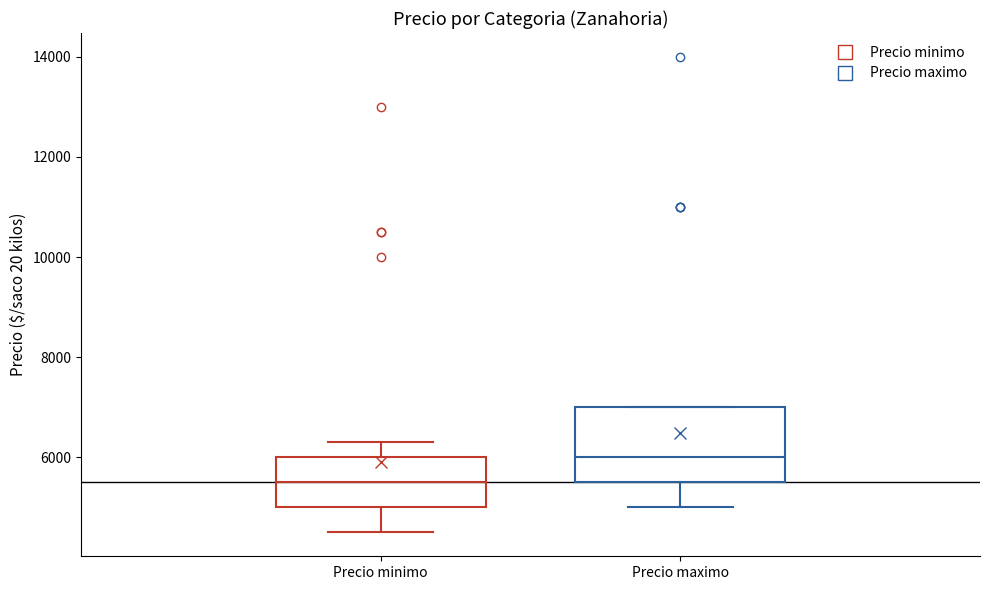

Which box's median line is the lowest?

Precio minimo